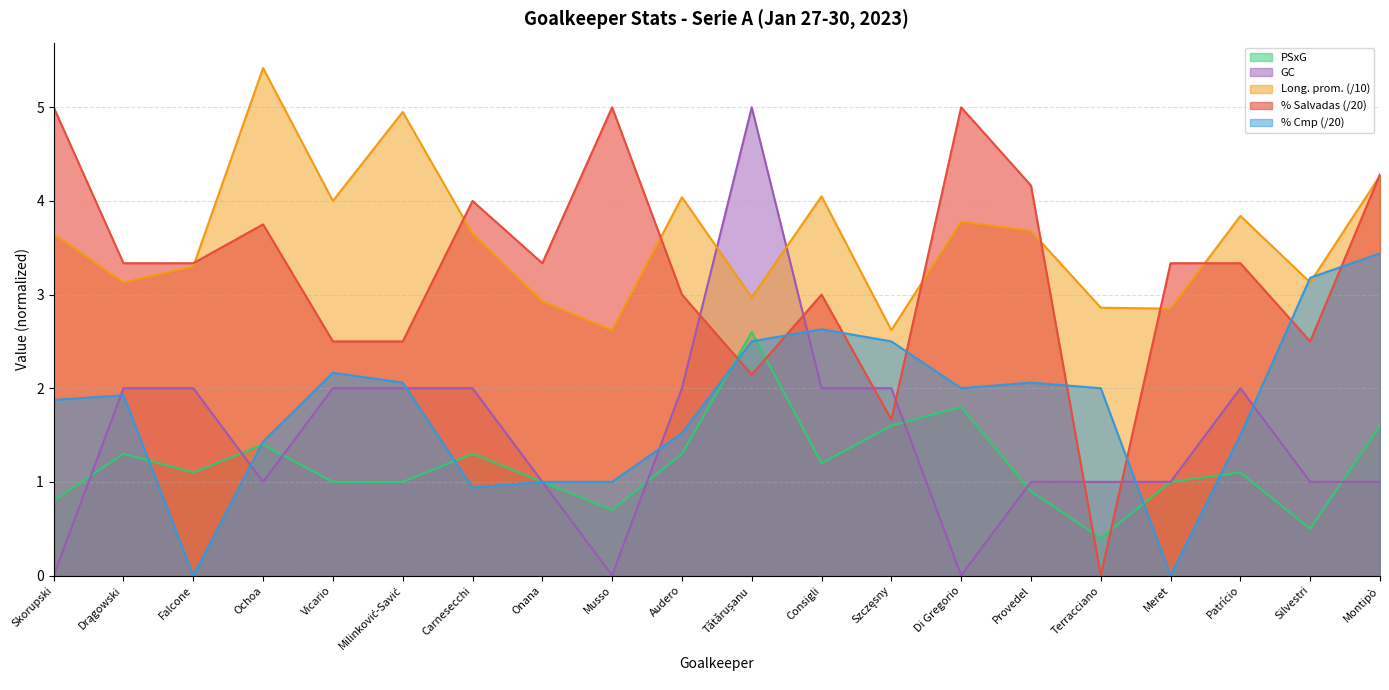

Between Musso and Szczęsny, which series saw the biggest shift?

% Salvadas